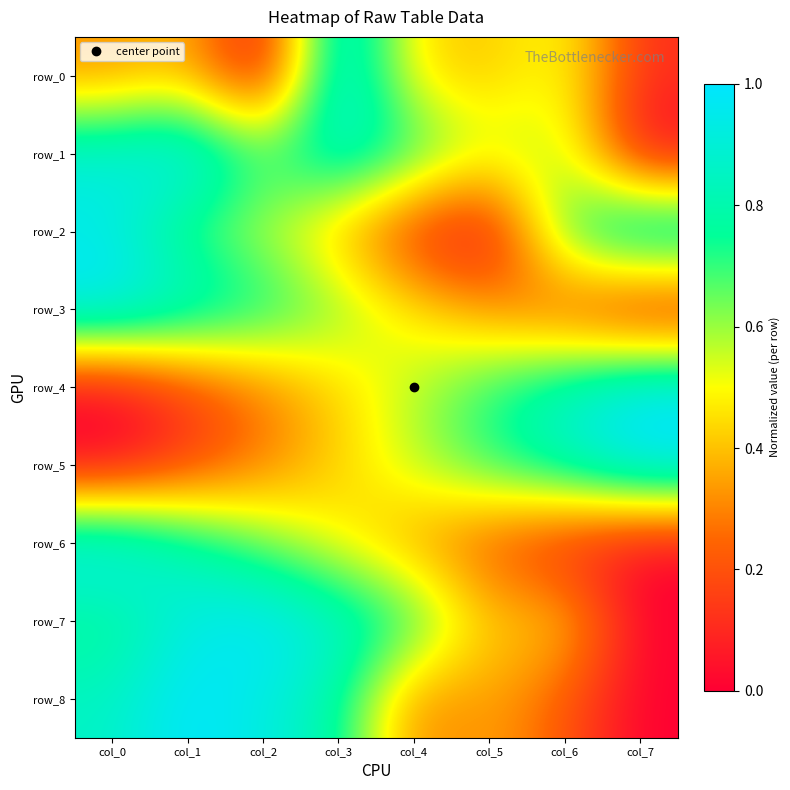

What is the highest value of the row_4 series?

1.0